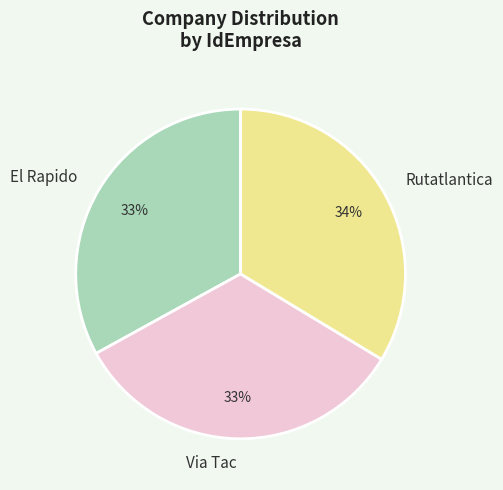

Does any single category account for the majority?

No